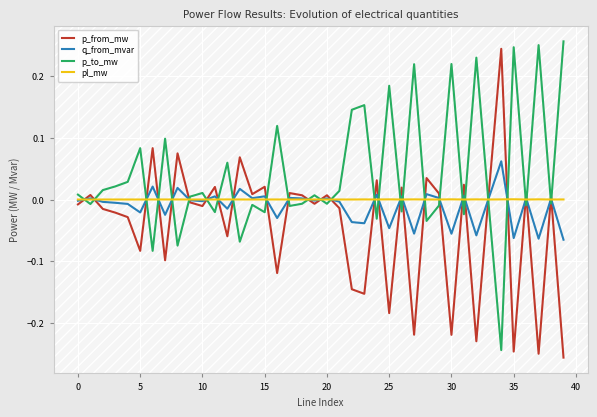

True or false: p_from_mw has more than 1 interior local peaks.

True